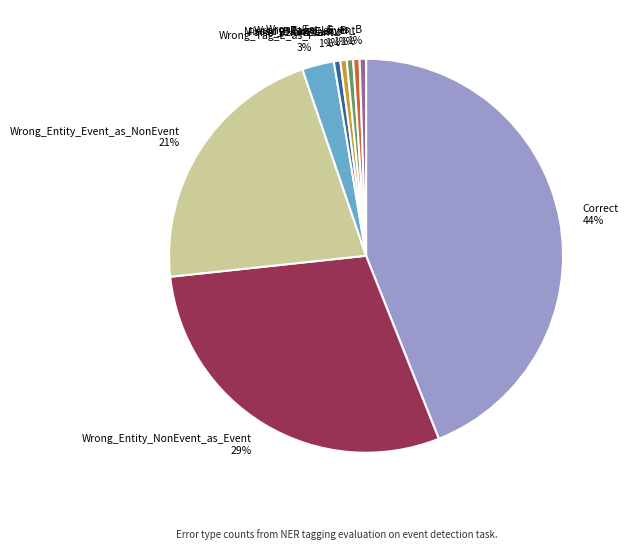

To the nearest percent, what is the combined percentage of Missed_B-NonEvent and Wrong_Entity_Event_as_NonEvent?

22%